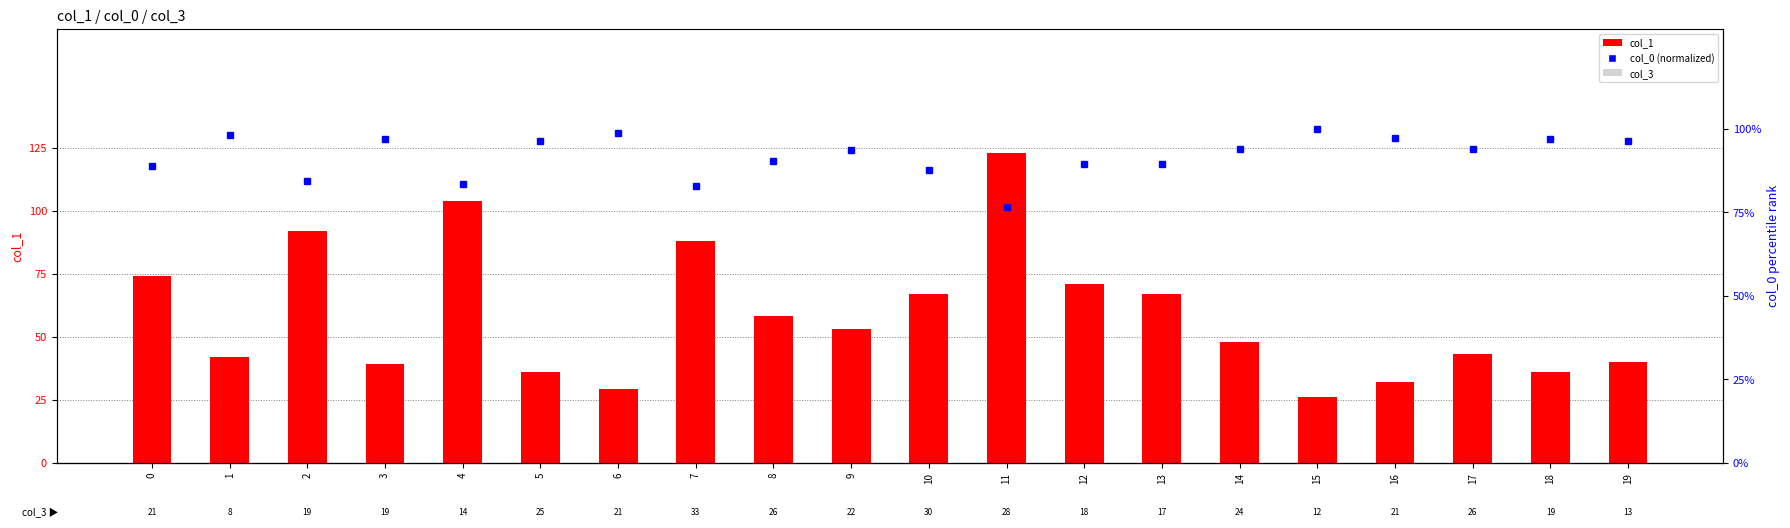

Count the number of categories in the chart.

20